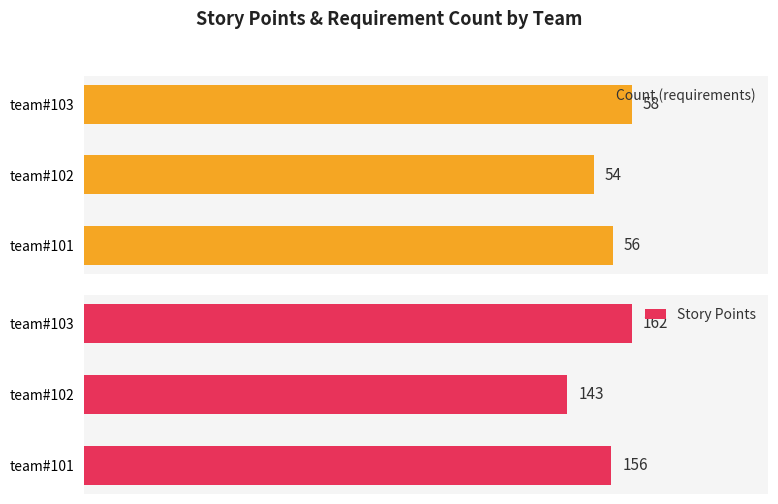

How many bars are there in total?

6